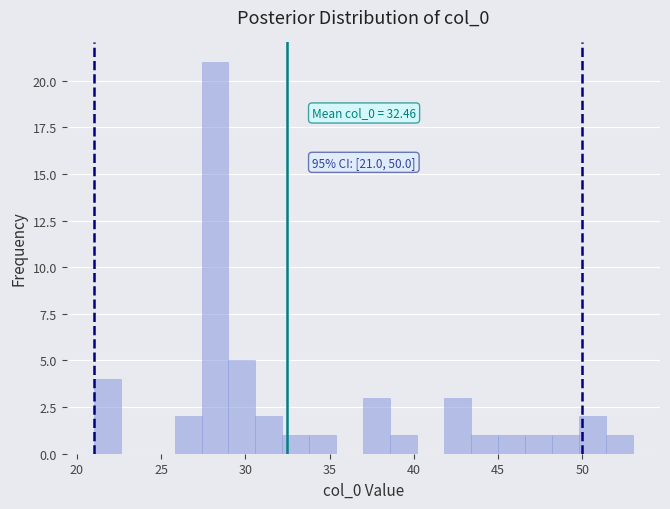

Read against the x-axis, roughly where is the centre of the tallest bar?

28.0